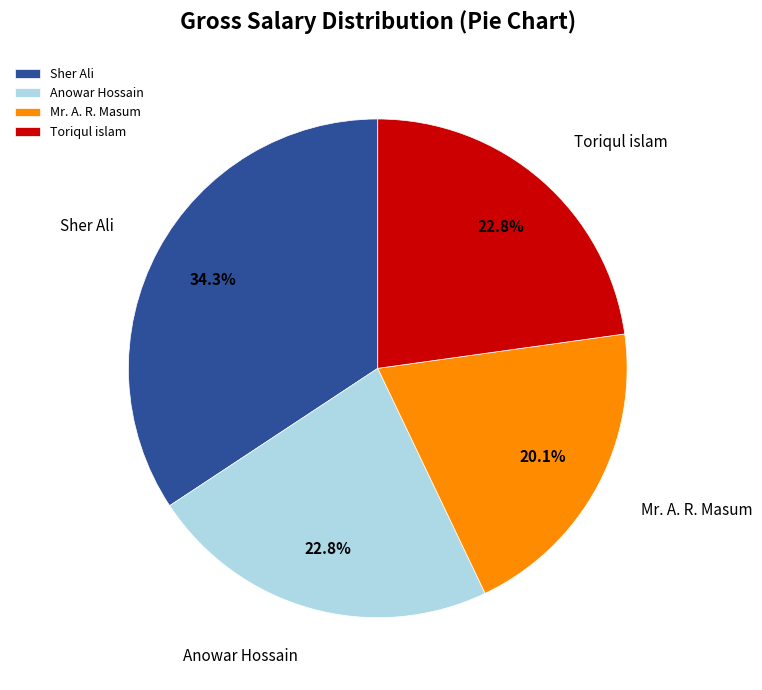

To the nearest percent, what is the difference between the Mr. A. R. Masum and Sher Ali slice percentages?

14%